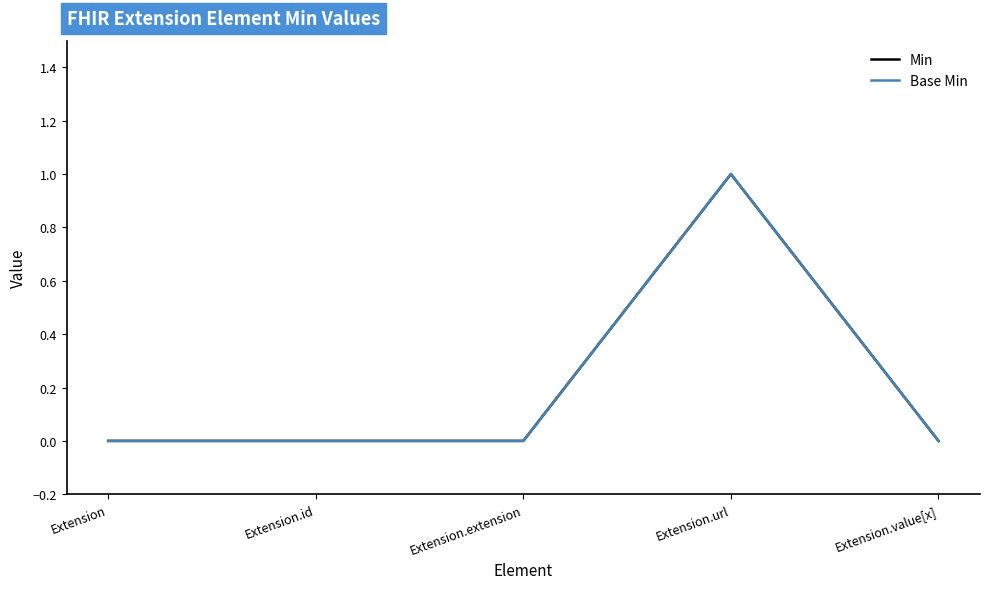

Does the chart have visible grid lines?

No